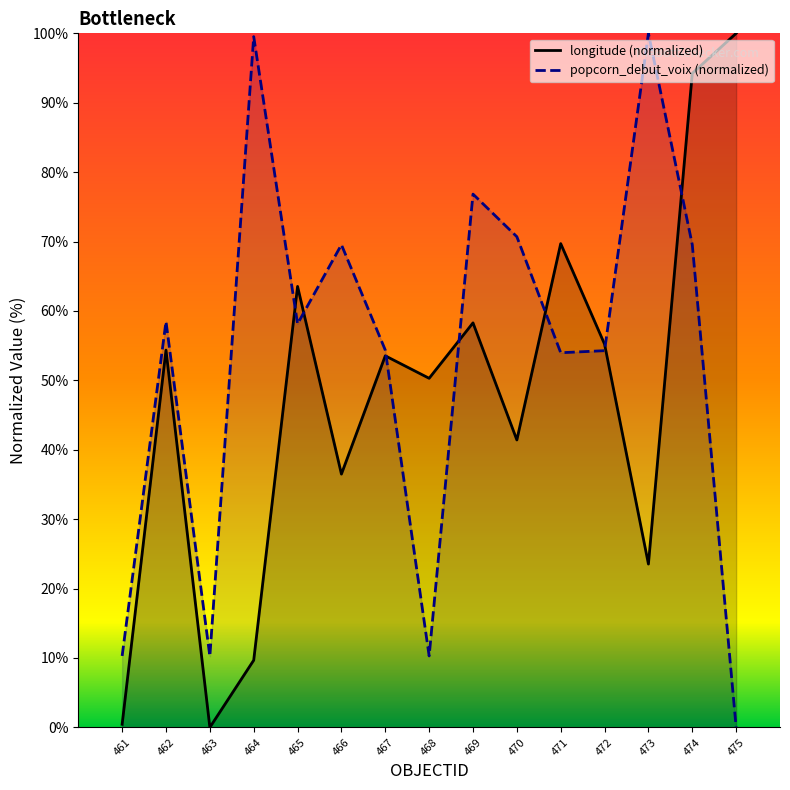

Which series ends up on top after the final intersection of longitude_line and popcorn_debut_voix_line?

longitude_line